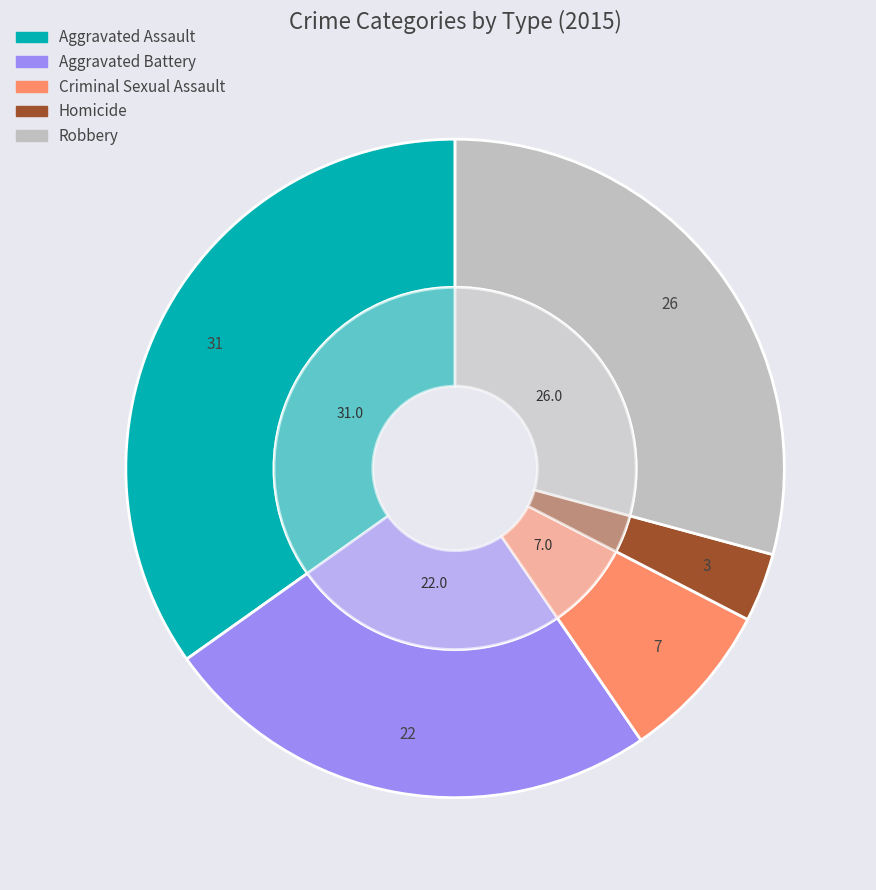

What percentage do values_2015 and 4 together represent?

64.0%